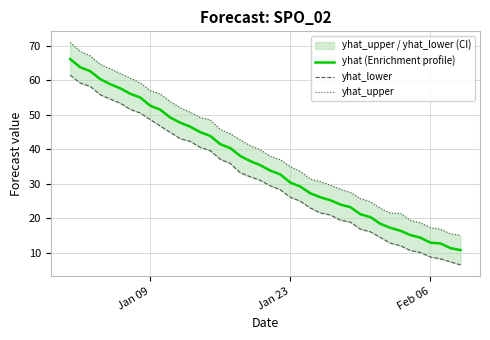

What is the minimum value for yhat (Enrichment profile)?

10.8